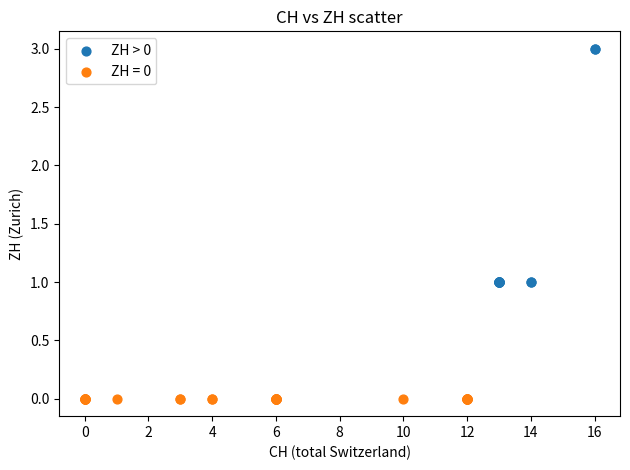

Which series contains the lowest Y value?

ZH = 0